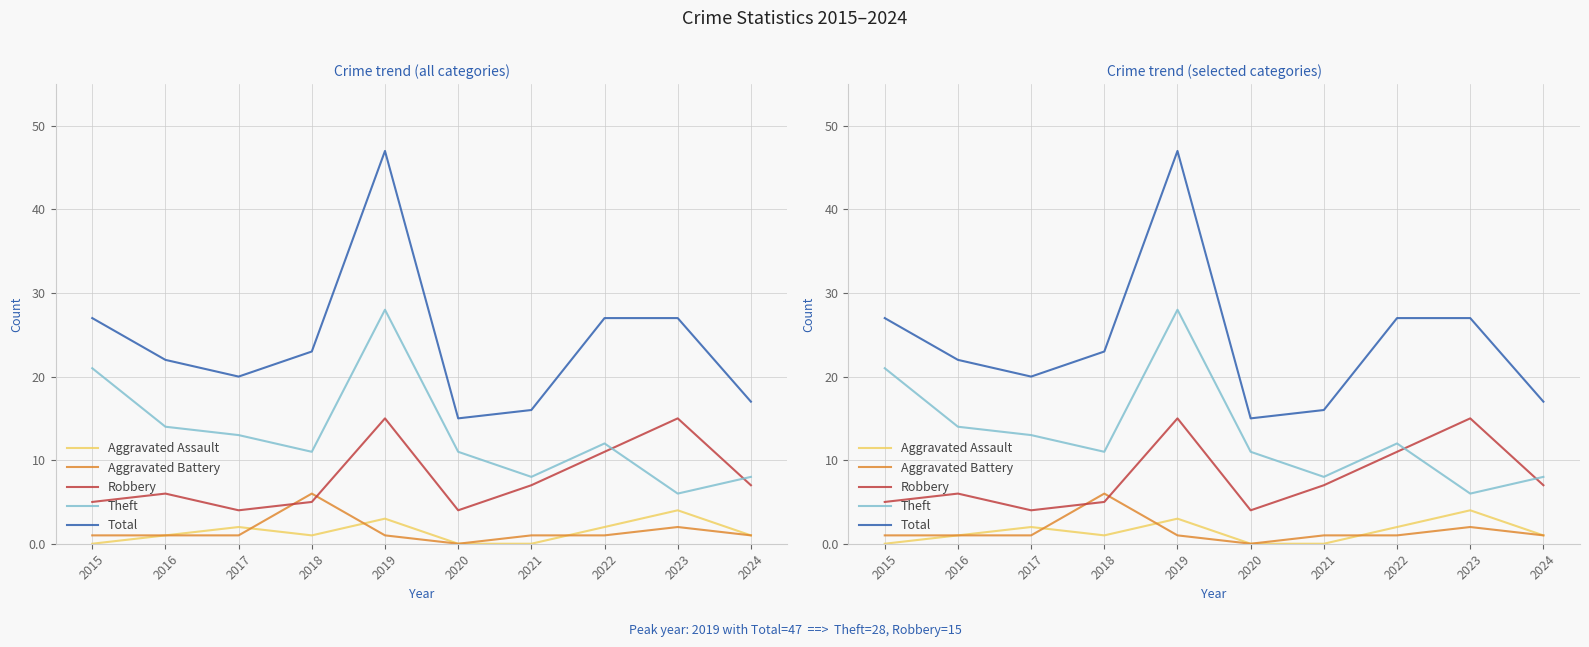

Between 2016 and 2018, which series saw the biggest shift?

Aggravated Battery